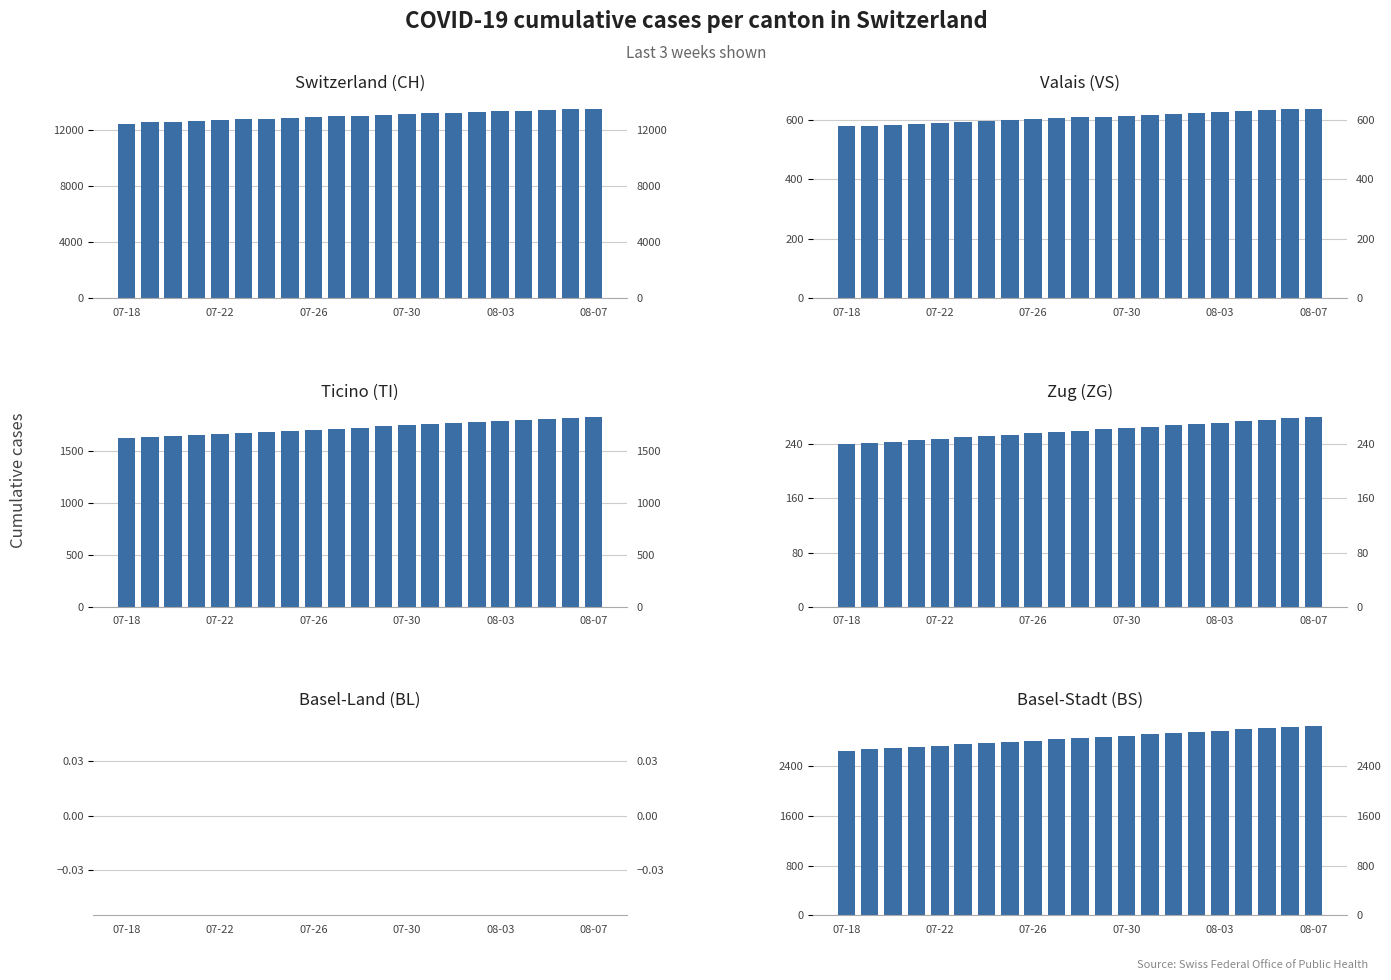

Count the number of categories in the chart.

21